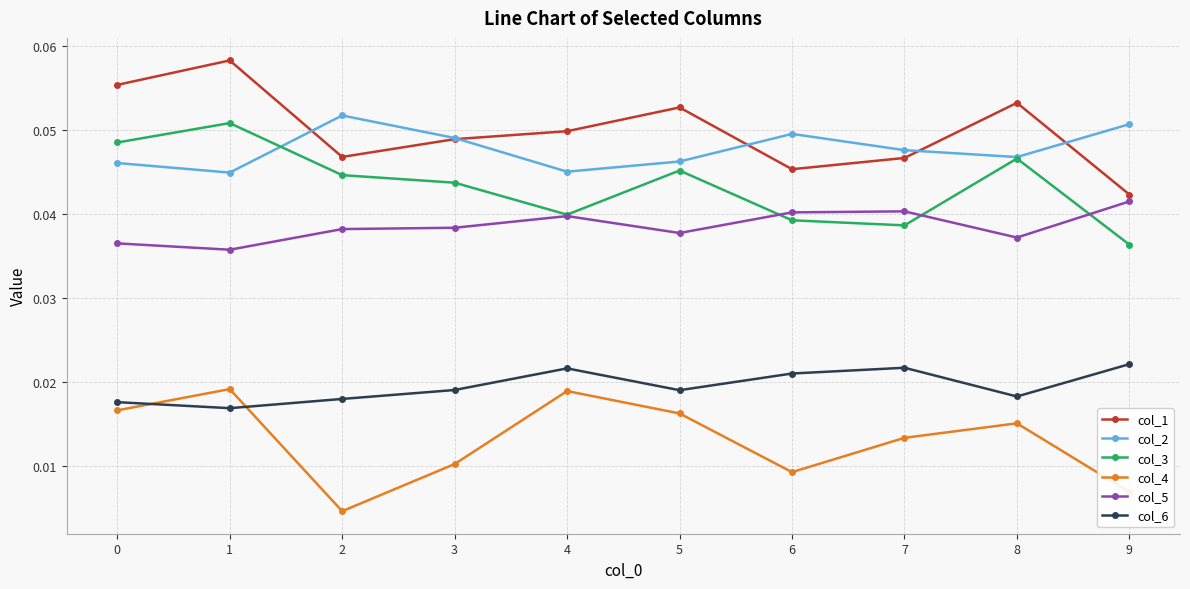

At which category does the chart reach its peak across all series?

1